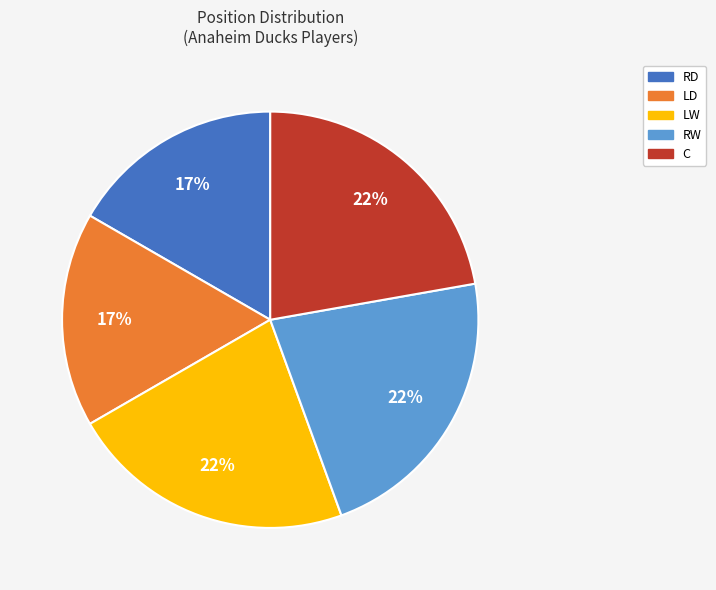

Is there any slice that represents more than half of the pie?

No